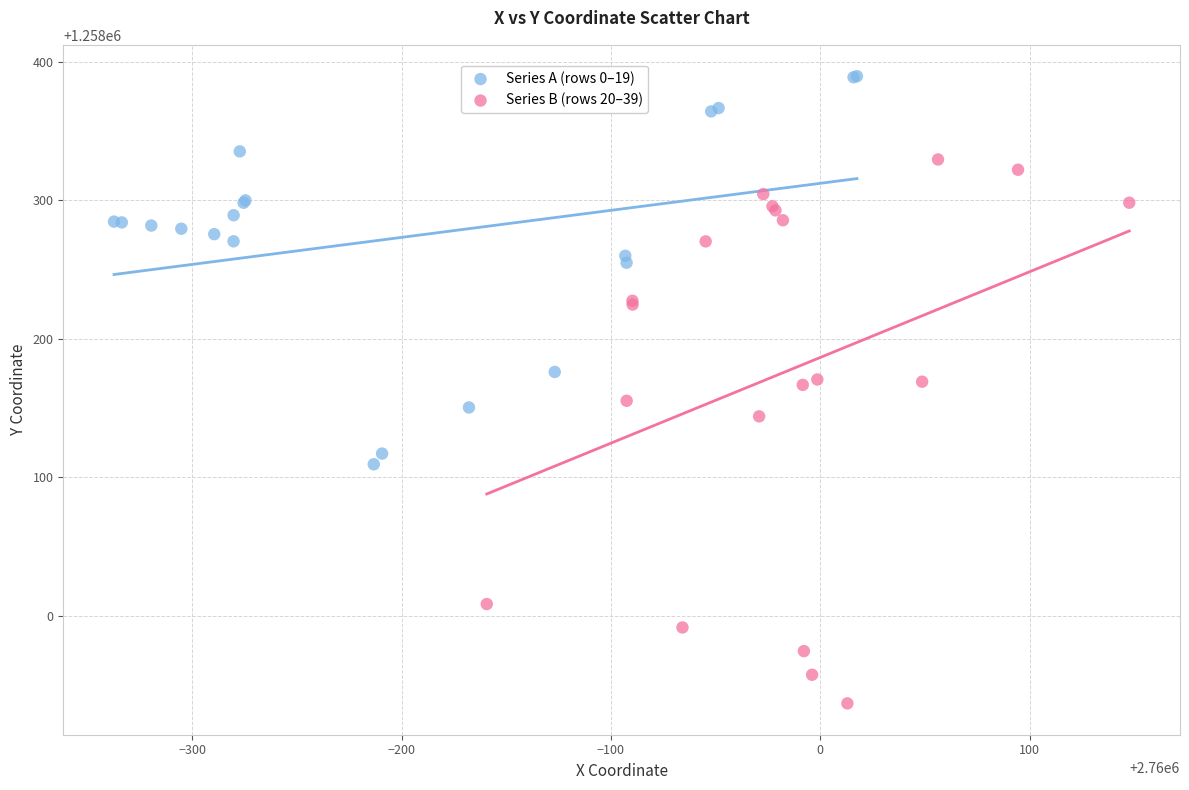

What are all the series names shown in the legend?

Series A (rows 0–19), Series B (rows 20–39)